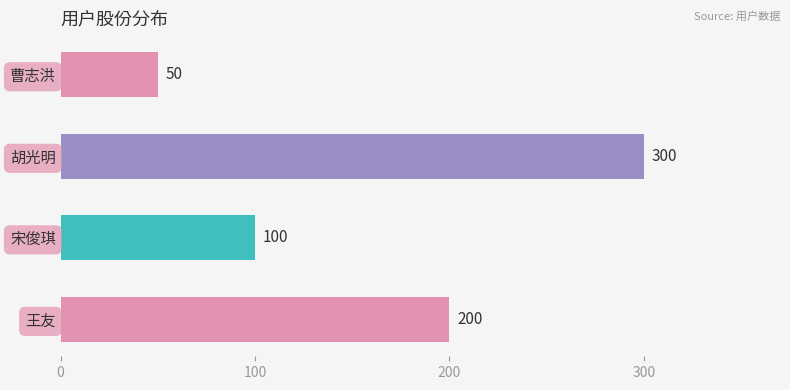

How many values are between 100 and 300?

3